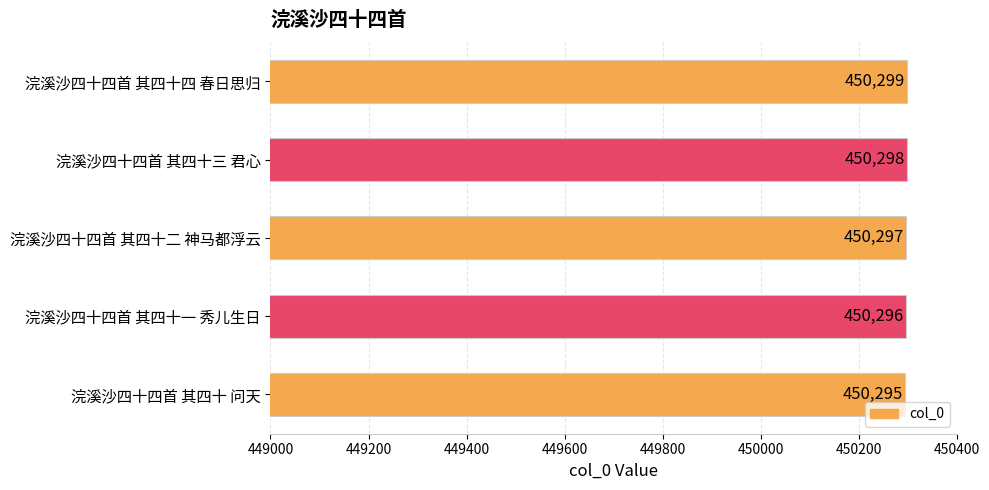

What value does the data have at 浣溪沙四十四首 其四十一 秀儿生日?

450296